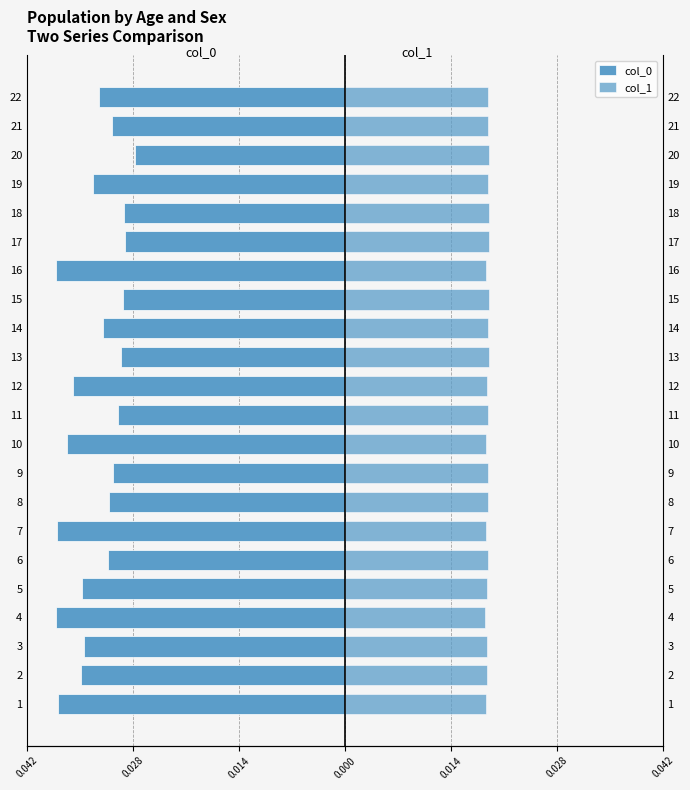

What are all the series names shown in the legend?

col_0, col_1